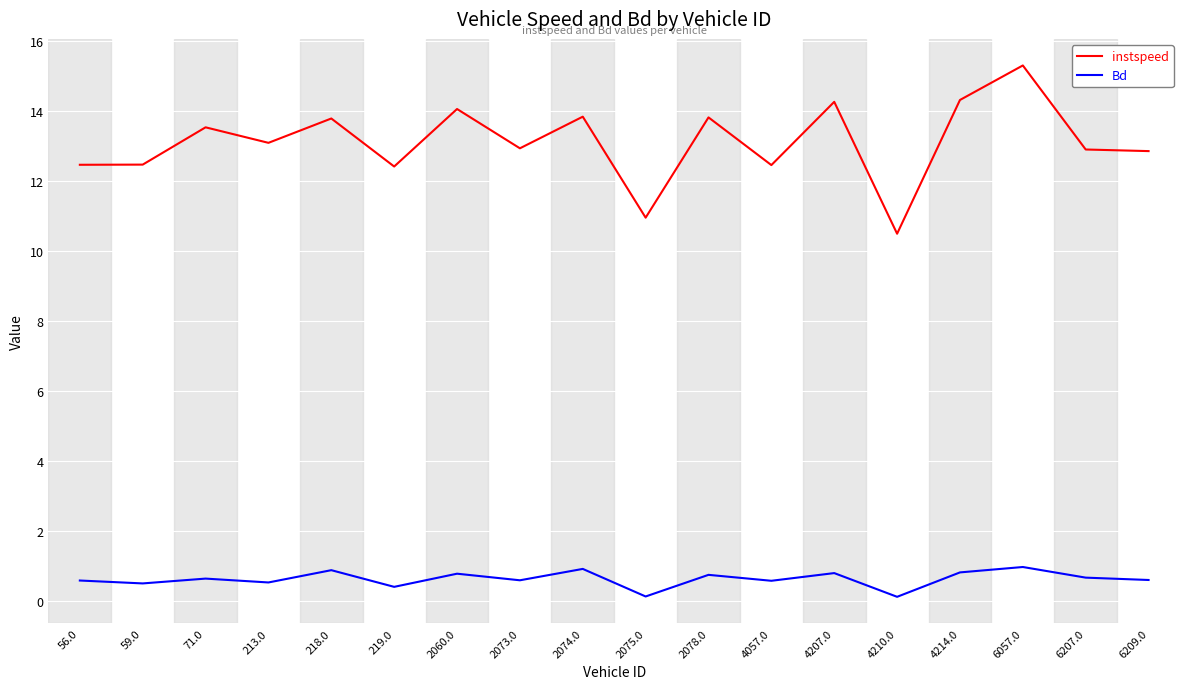

What is the lowest value of the Bd series?

0.1